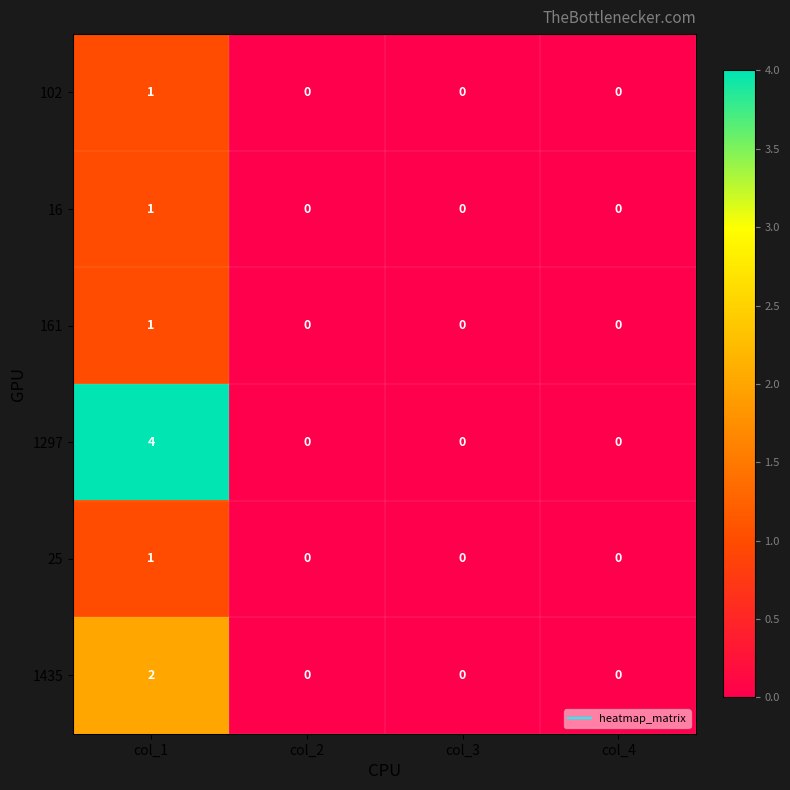

How many distinct data groups are displayed?

6